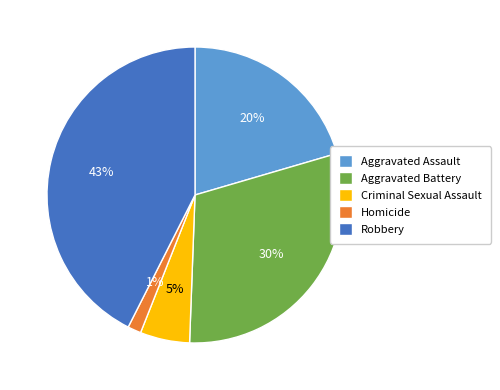

The Robbery slice represents 28% of the pie. True or false?

False